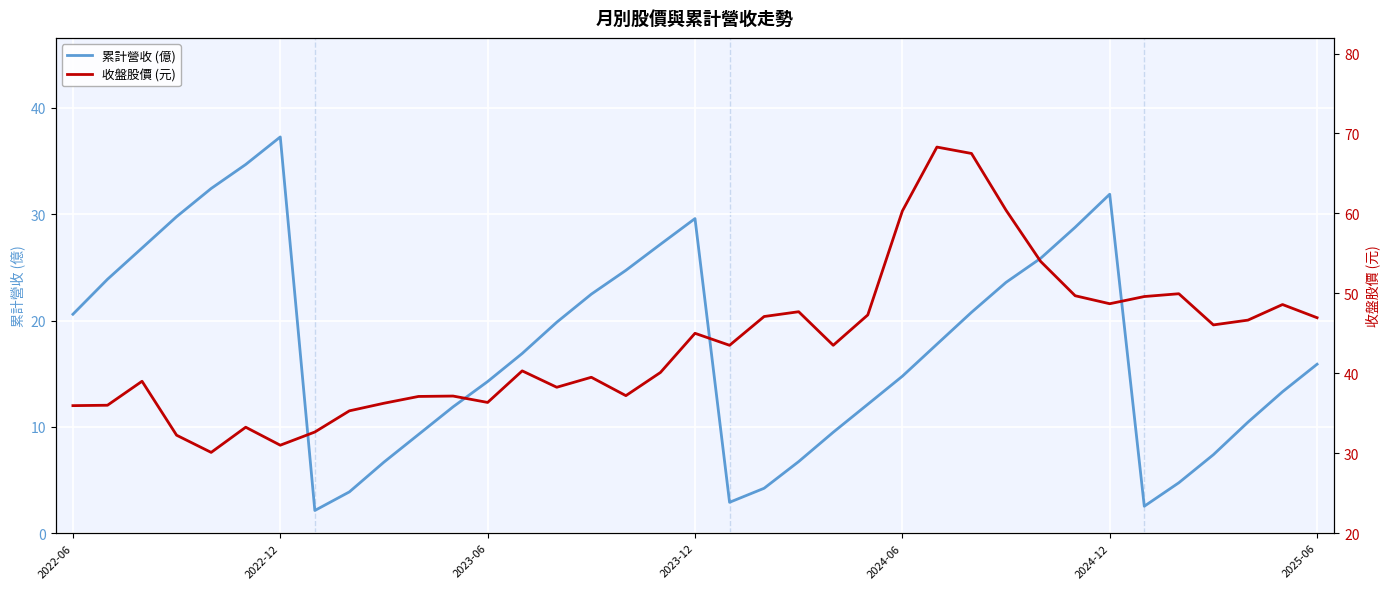

Which series has the largest total across all categories?

收盤股價 (元)